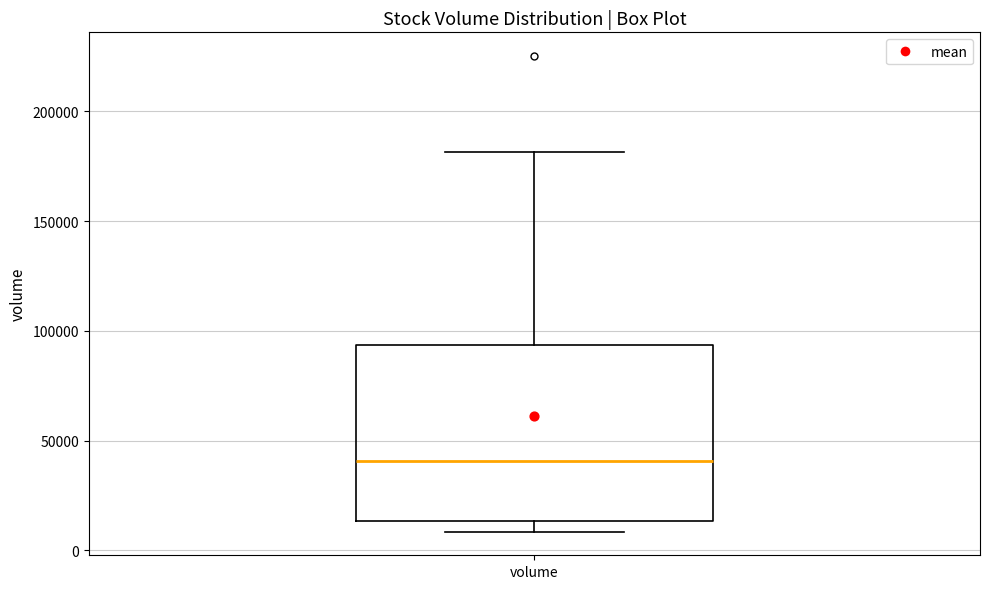

Where is the lower edge of the box for volume on the y-axis? The values are not printed on the chart, so give them approximately, as read against the axis.

15000